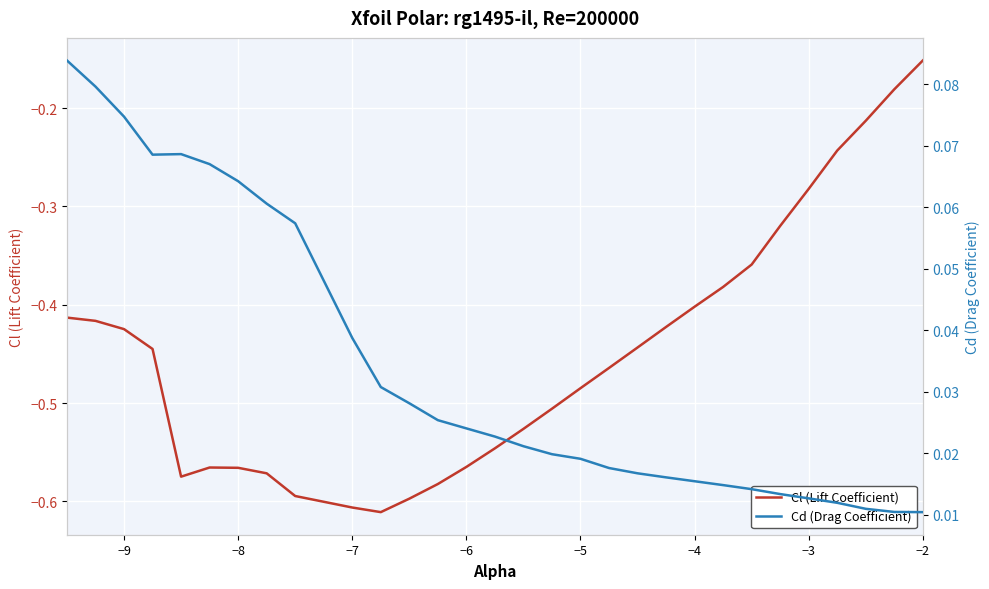

Which series has the largest range (max minus min)?

Cl (Lift Coefficient)